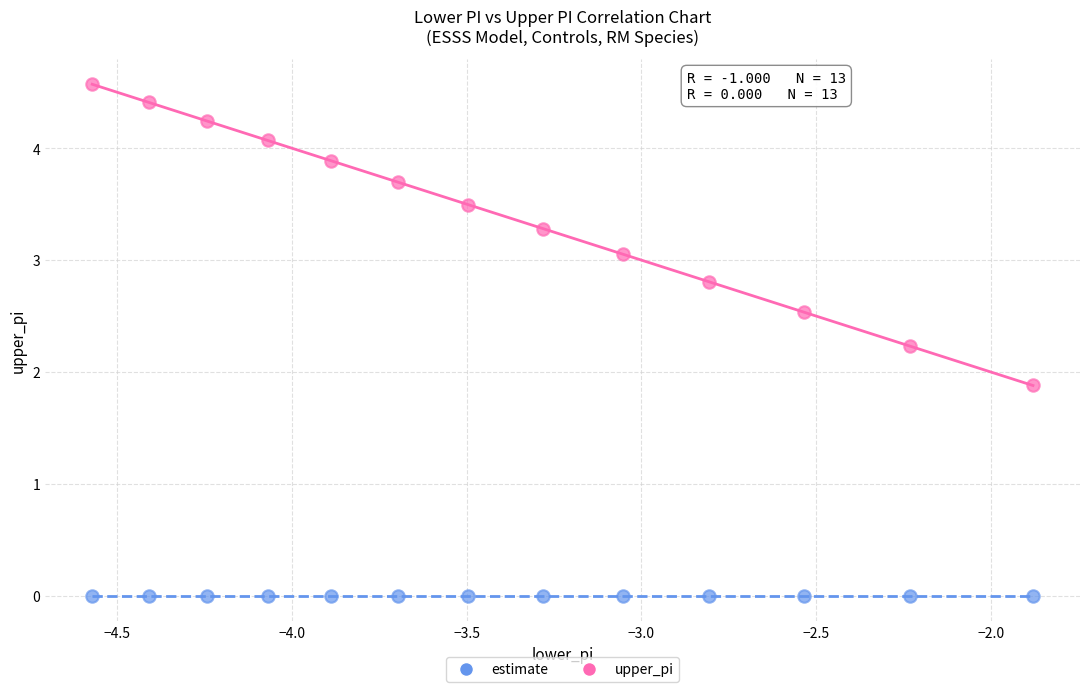

Which series contains the highest Y value?

upper_pi